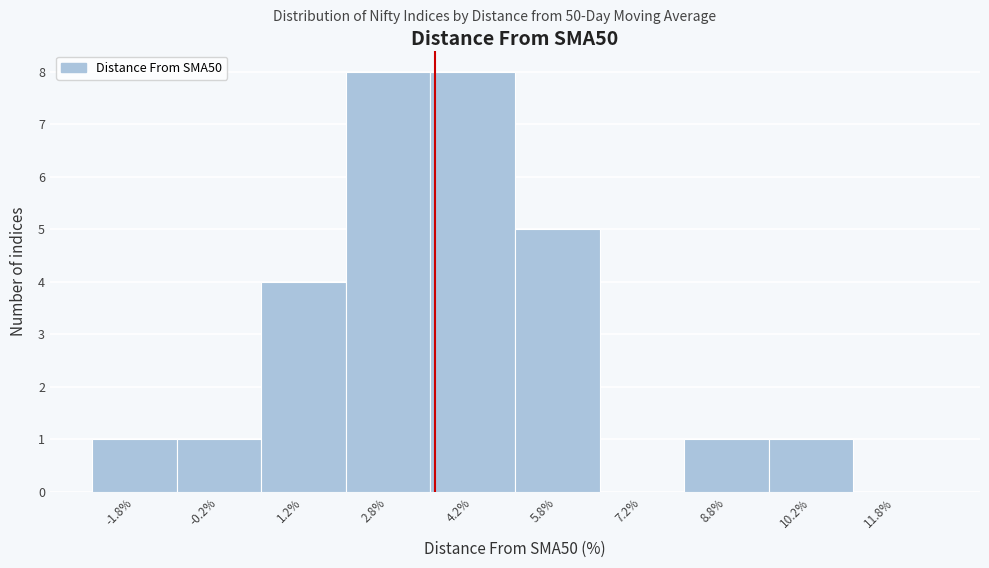

Reading left to right, transcribe this chart: for each bar, give the range it covers on the x-axis and its height. Neither the bar edges nor the heights are printed on the chart, so give them approximately, as read against the axes.

-2.5 to -1.0: 1
-1.0 to 0.5: 1
0.5 to 2.0: 4
2.0 to 3.5: 8
3.5 to 5.0: 8
5.0 to 6.5: 5
6.5 to 8.0: 0
8.0 to 9.5: 1
9.5 to 11.0: 1
11.0 to 12.5: 0